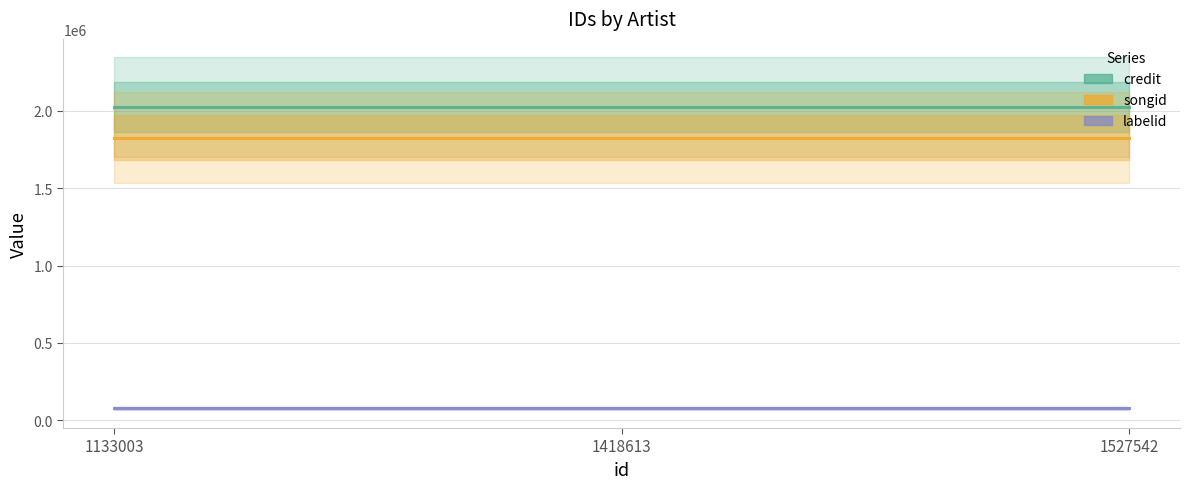

Between 1418613 and 1527542, which is larger?

1418613